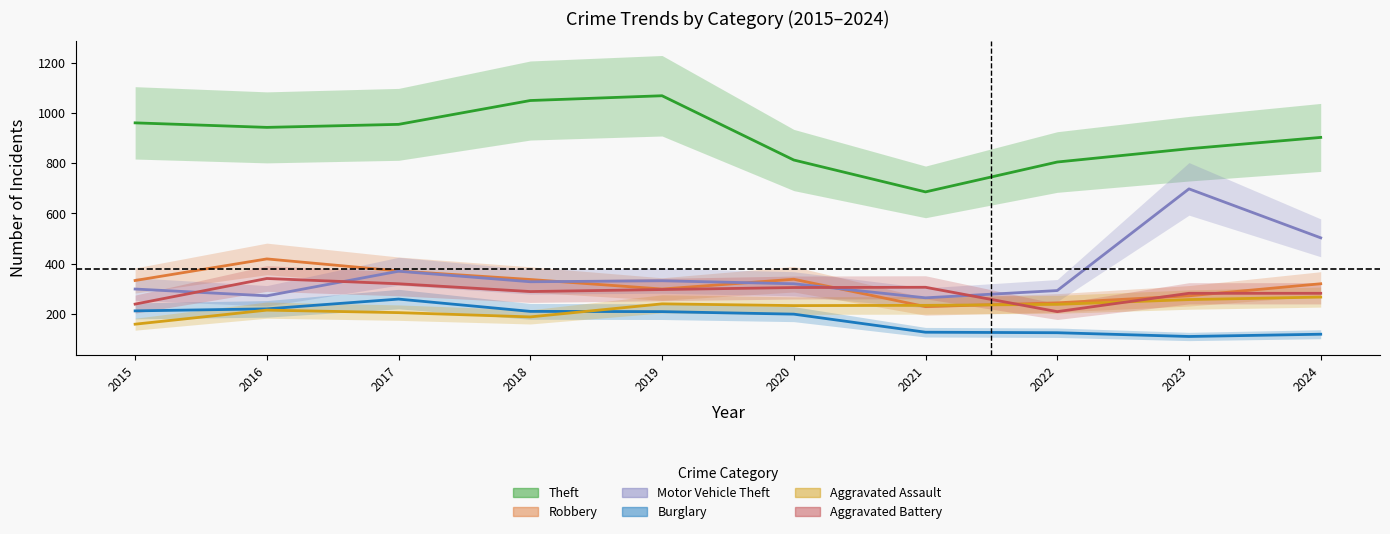

Rank the series at 2021 from highest to lowest value.

Theft, Aggravated Battery, Motor Vehicle Theft, Aggravated Assault, Robbery, Burglary